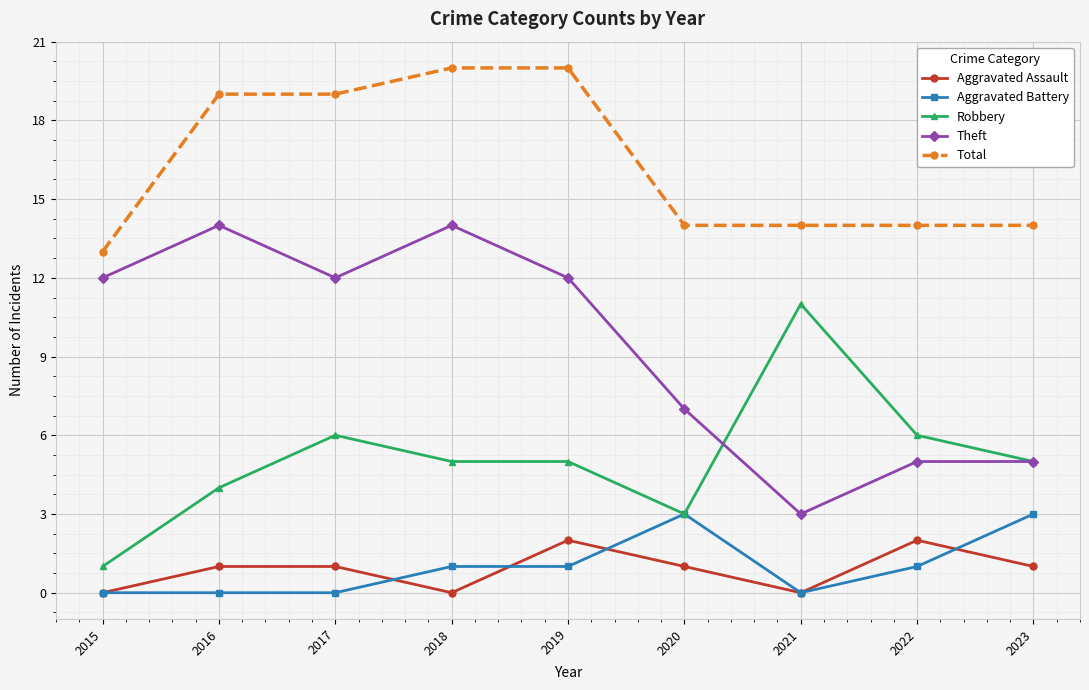

What is the difference between the second highest and second lowest values in the Robbery series?

3